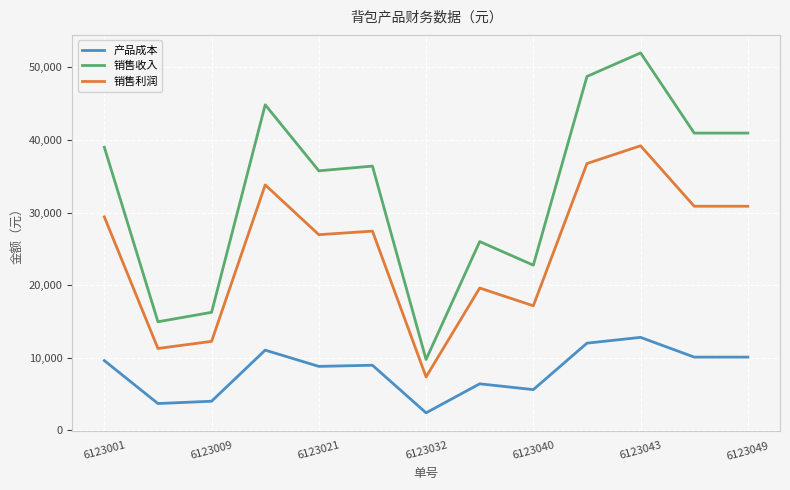

List the series in order of their peak value, lowest first.

产品成本, 销售利润, 销售收入